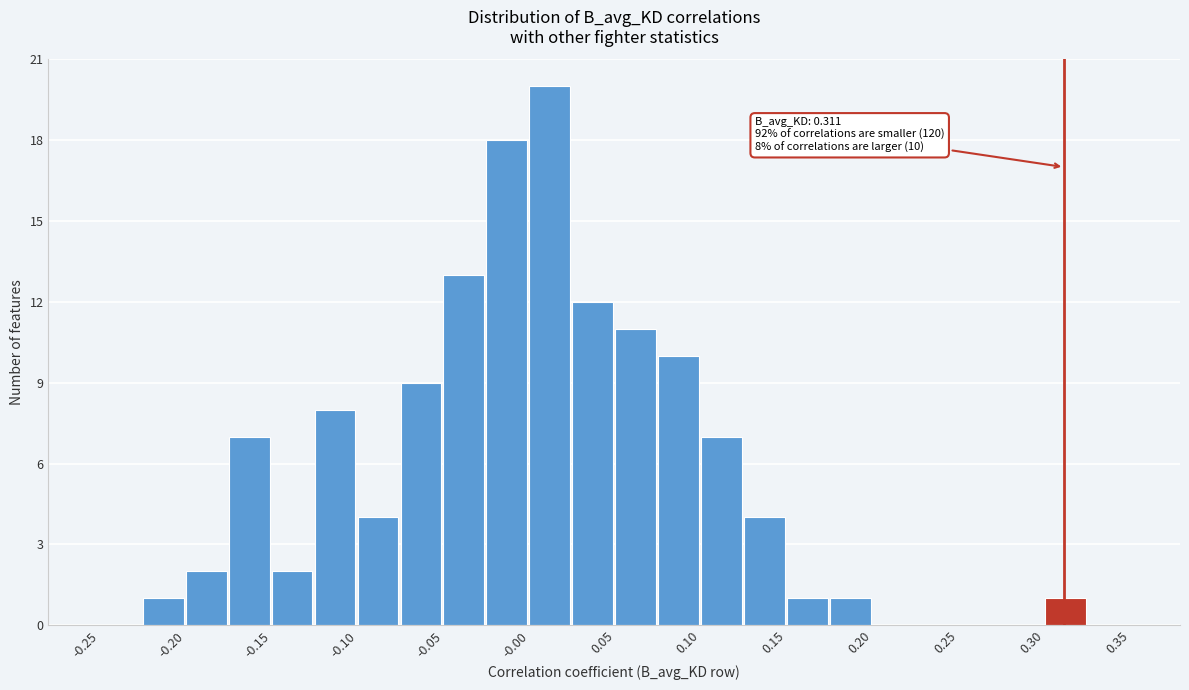

Which range on the x-axis has the tallest bar?

0.000 to 0.025